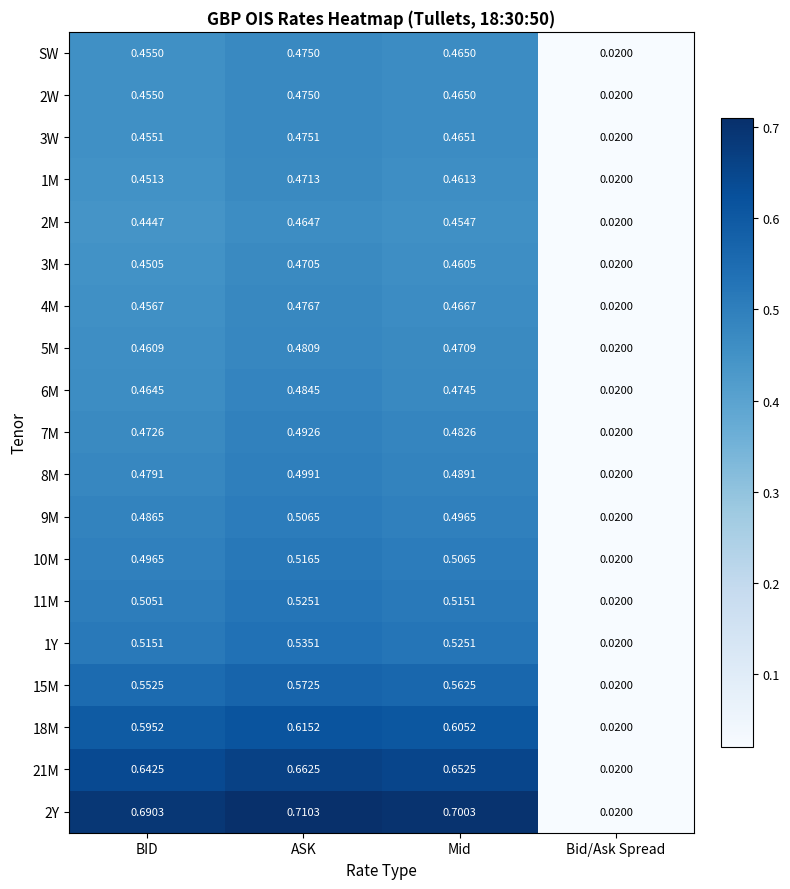

Where is 2W nearest to the value 0?

Bid/Ask Spread